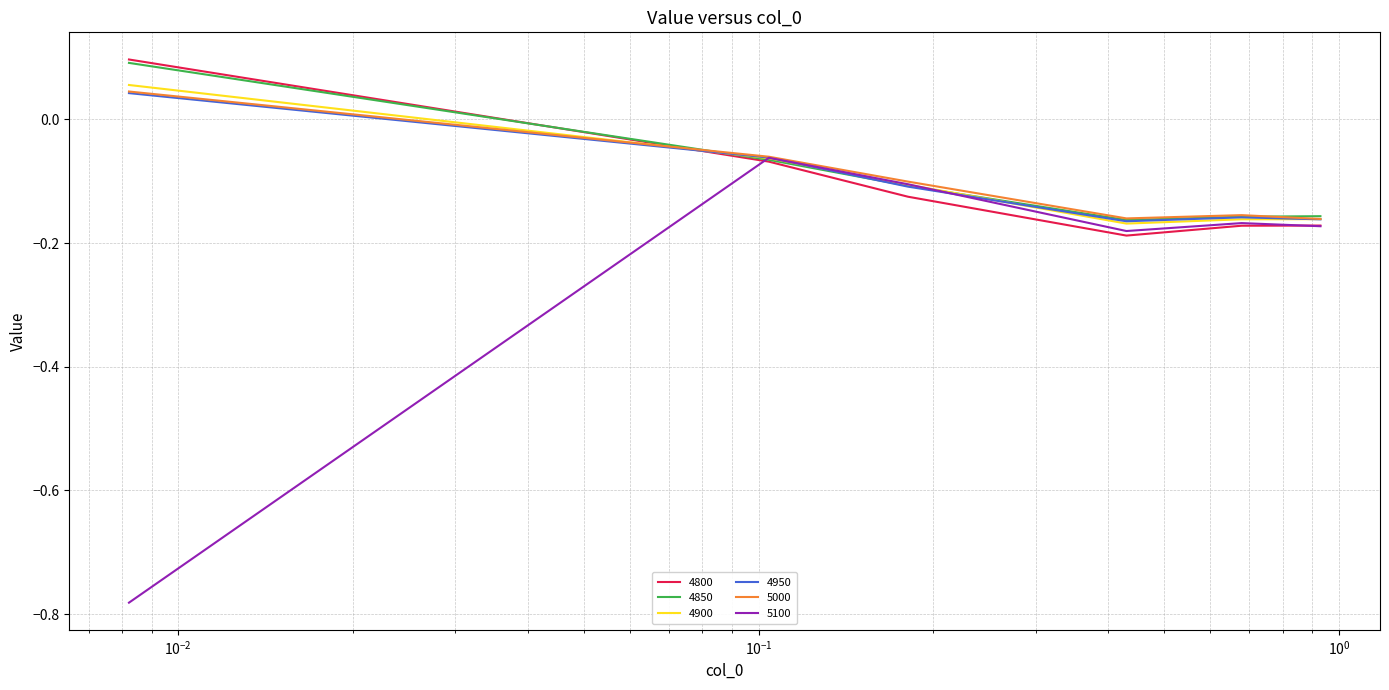

Which series has the largest range (max minus min)?

5100